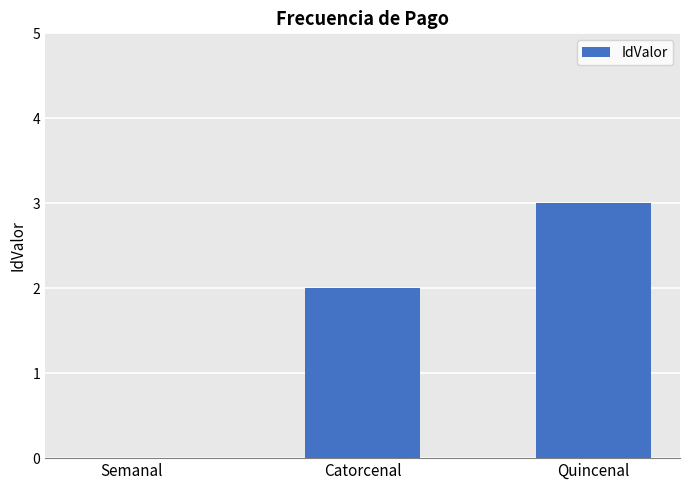

Which has a higher value, Catorcenal or Quincenal?

Quincenal